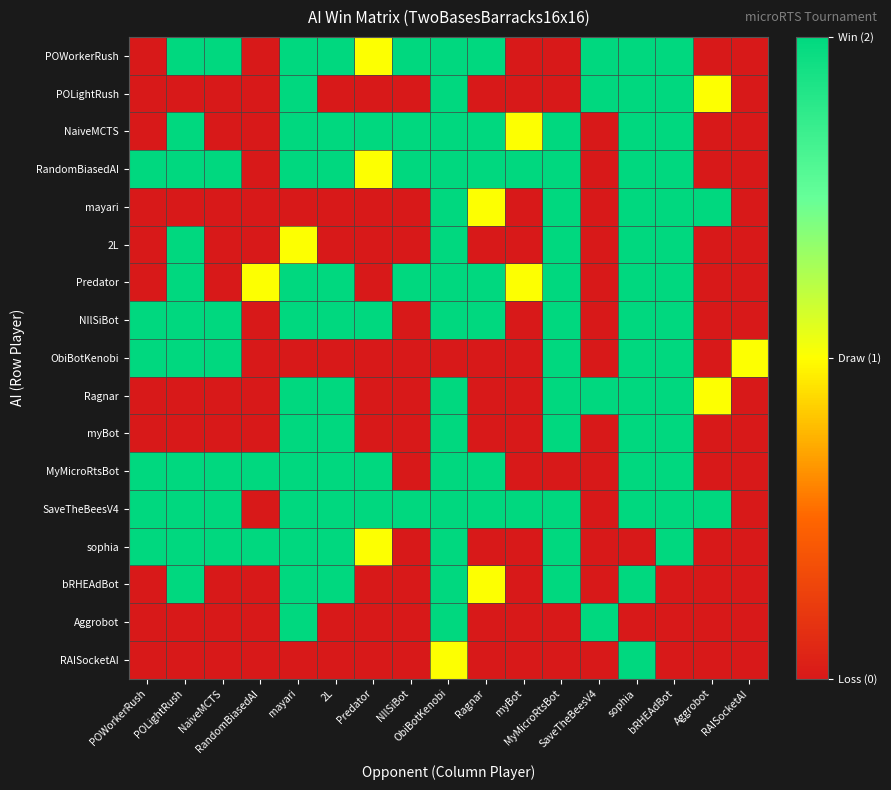

What is the total value across all series at NIlSiBot?

10